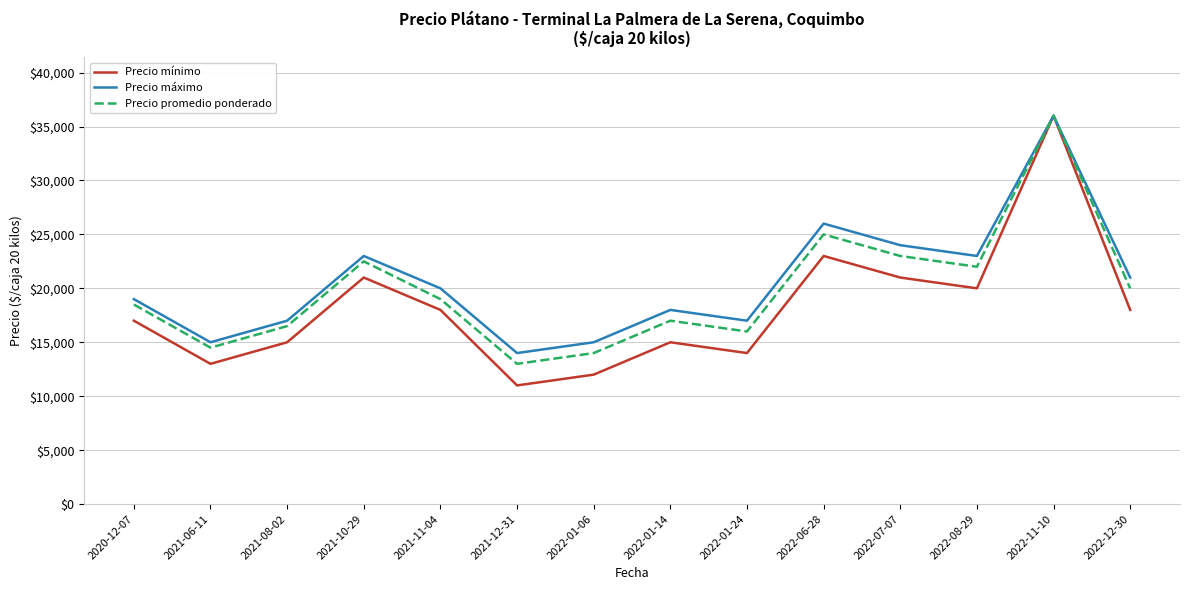

Reading left to right, what are all the values shown in this chart?

Precio mínimo: 17000	13000	15000	21000	18000	11000	12000	15000	14000	23000	21000	20000	36000	18000
Precio máximo: 19000	15000	17000	23000	20000	14000	15000	18000	17000	26000	24000	23000	36000	21000
Precio promedio ponderado: 18500	14500	16500	22500	19000	13000	14000	17000	16000	25000	23000	22000	36000	20000